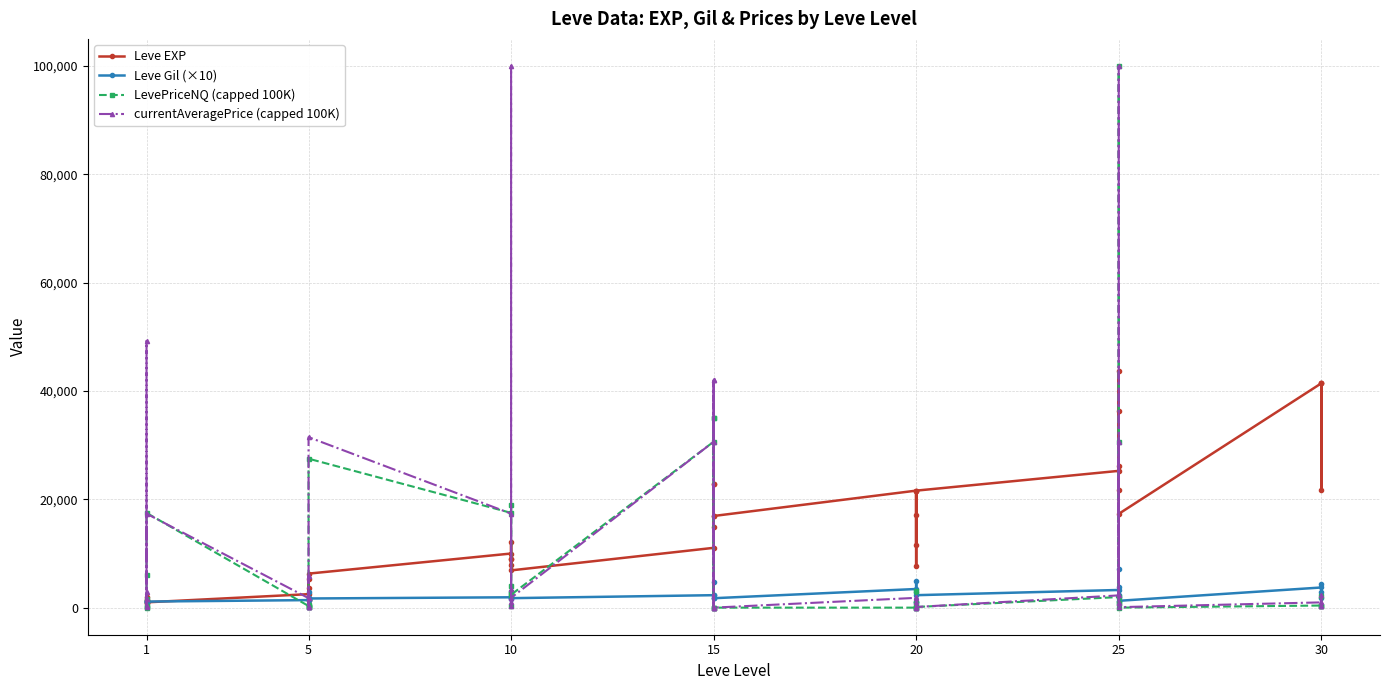

True or false: Leve EXP has more than 2 interior local peaks.

True